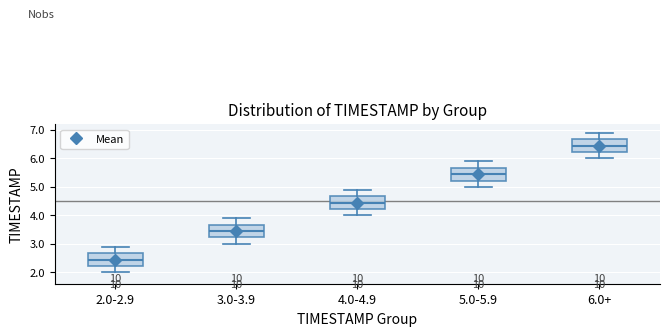

Reading left to right, read every box against the y-axis: the position of its median line, the range the box covers, and the ends of its whiskers. The values are not printed on the chart, so give them approximately, as read against the axis.

2.0-2.9: median 2.5, box 2.2 to 2.7, whiskers 2.0 to 2.9
3.0-3.9: median 3.5, box 3.2 to 3.7, whiskers 3.0 to 3.9
4.0-4.9: median 4.5, box 4.2 to 4.7, whiskers 4.0 to 4.9
5.0-5.9: median 5.5, box 5.2 to 5.7, whiskers 5.0 to 5.9
6.0+: median 6.5, box 6.2 to 6.7, whiskers 6.0 to 6.9